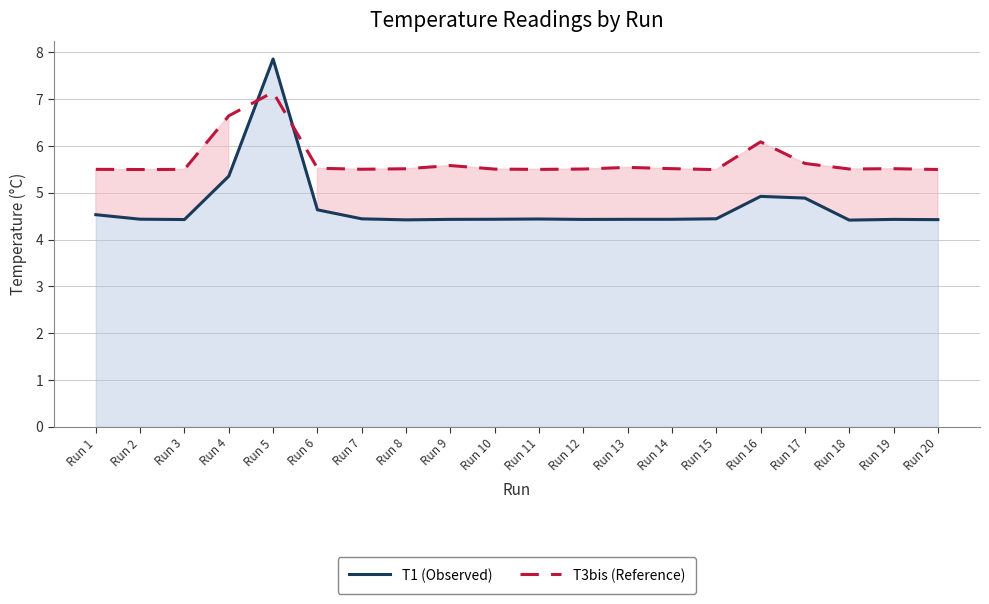

True or false: T1 (Observed) has more than 0 interior local peaks.

True